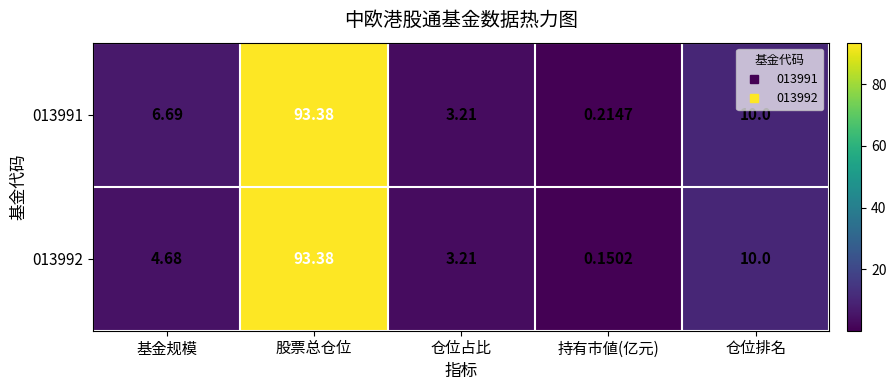

Where does the 013992 series first go above 4?

基金规模